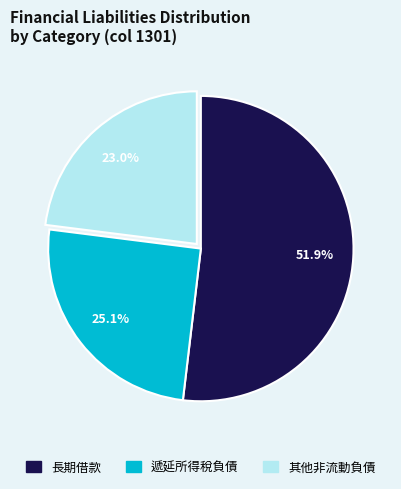

To the nearest percent, what is the difference between the largest and smallest slice percentages?

29%